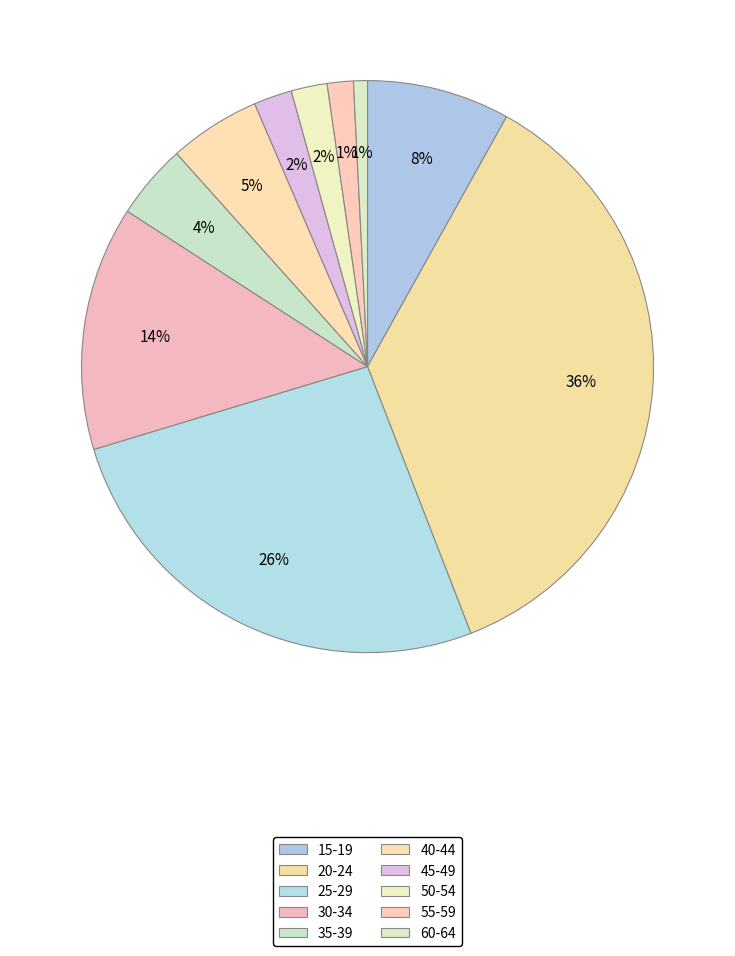

Rank the categories by value from lowest to highest.

60-64, 55-59, 50-54, 45-49, 35-39, 40-44, 15-19, 30-34, 25-29, 20-24